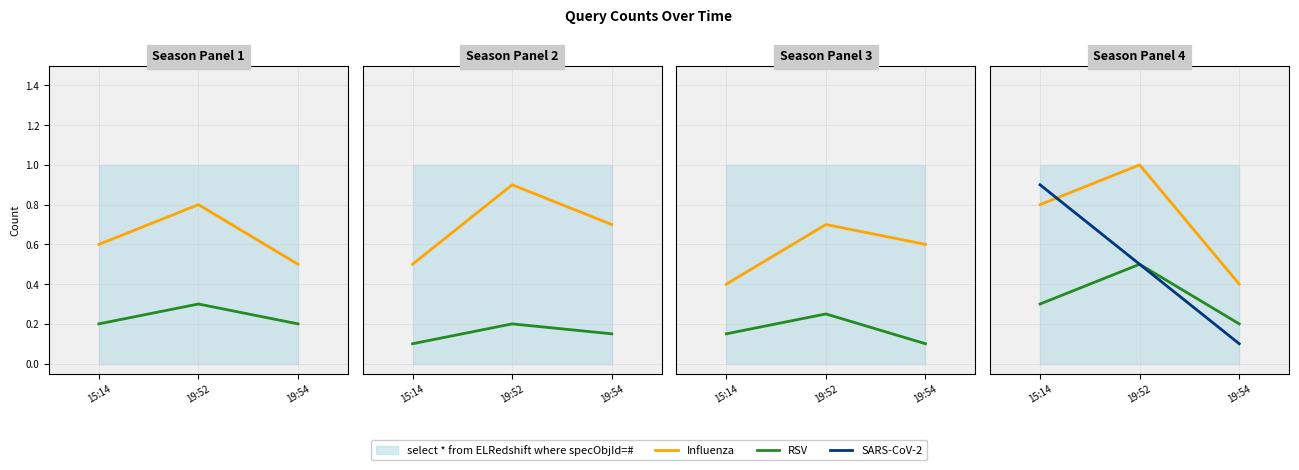

What is the minimum value for Influenza?

0.4